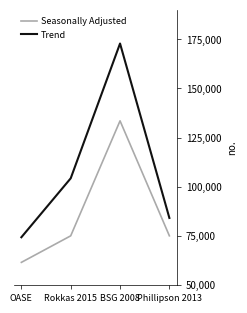

The Seasonally Adjusted series shows 48364.2 at BSG 2008. True or false?

False